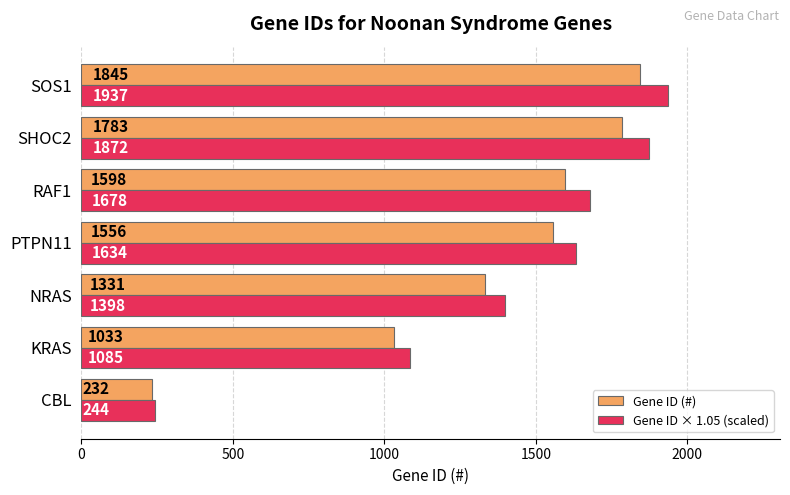

What are all the series names shown in the legend?

Gene ID (#), Gene ID × 1.05 (scaled)